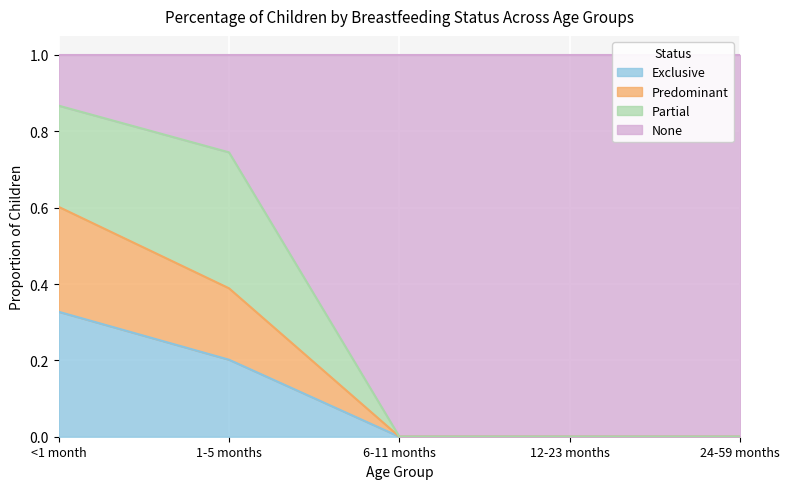

The None series shows 0.5 at 24-59 months. True or false?

False